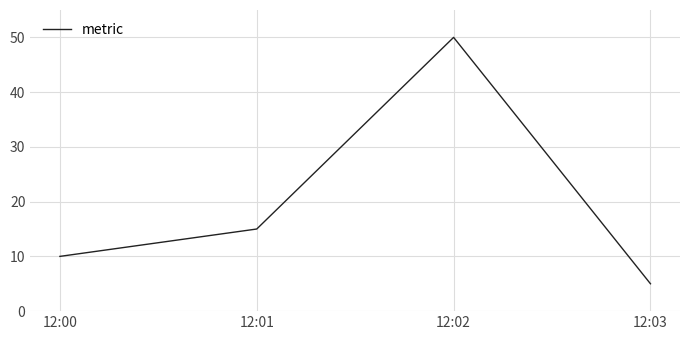

What is the average value?

20